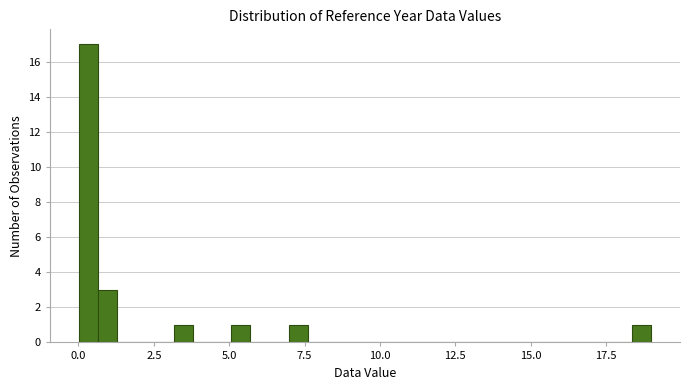

Around what value on the x-axis is the tallest bar? Give the approximate position of its centre, as read against the axis.

0.5